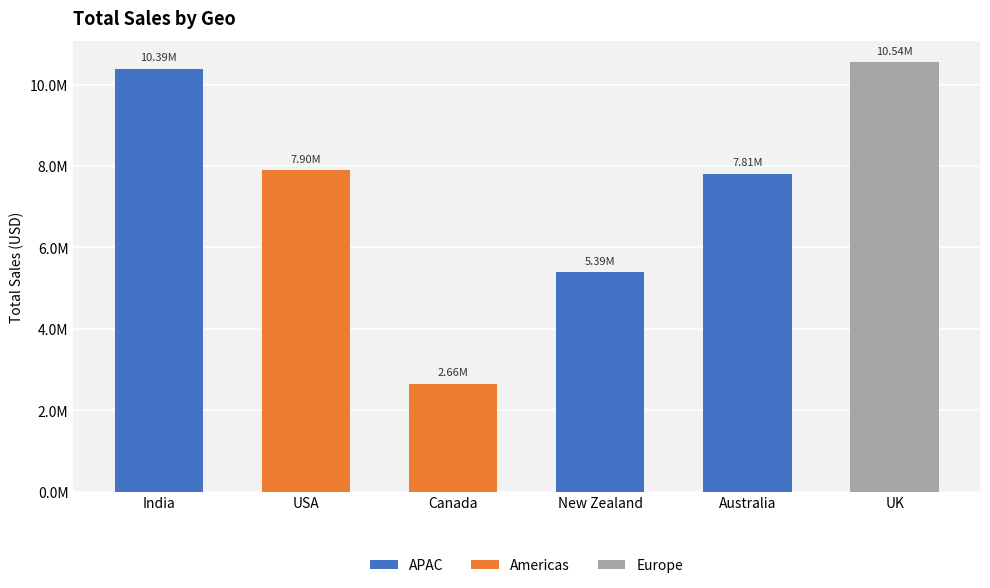

Is it true that the value at Canada is 2658602?

True